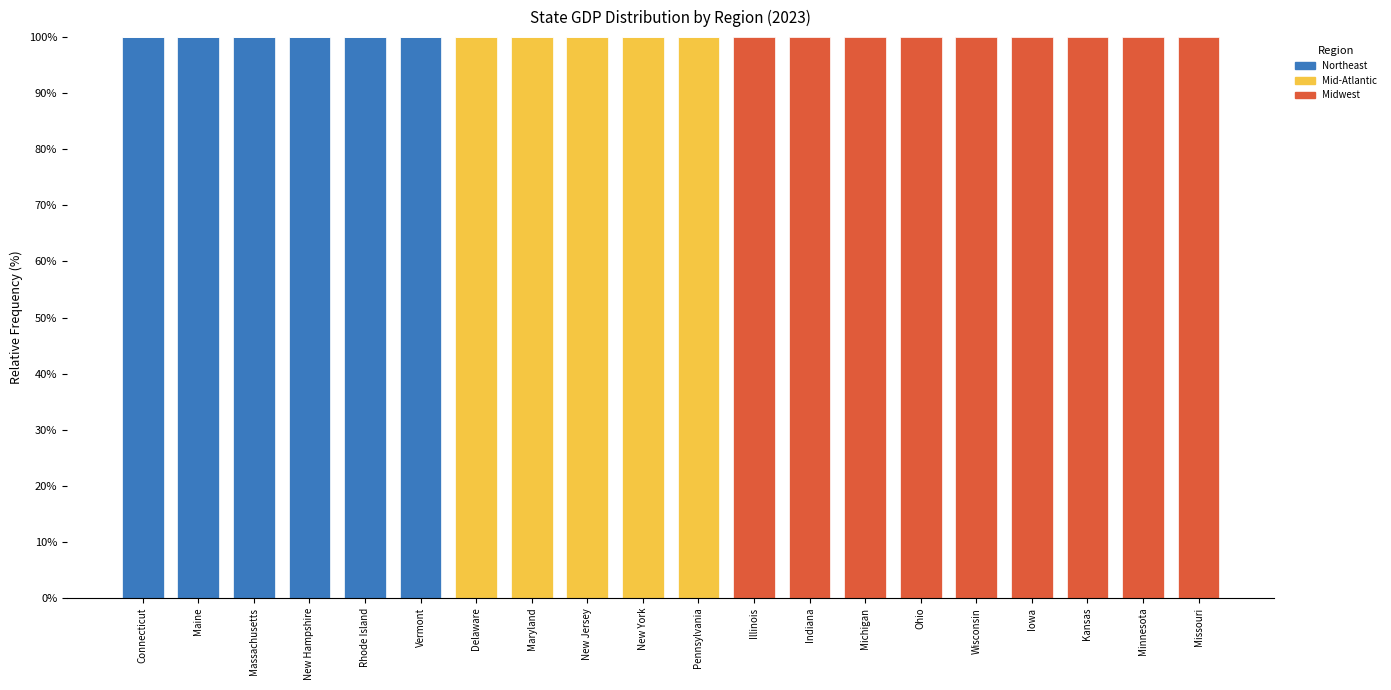

Is it true that Northeast equals 43 at Wisconsin?

False